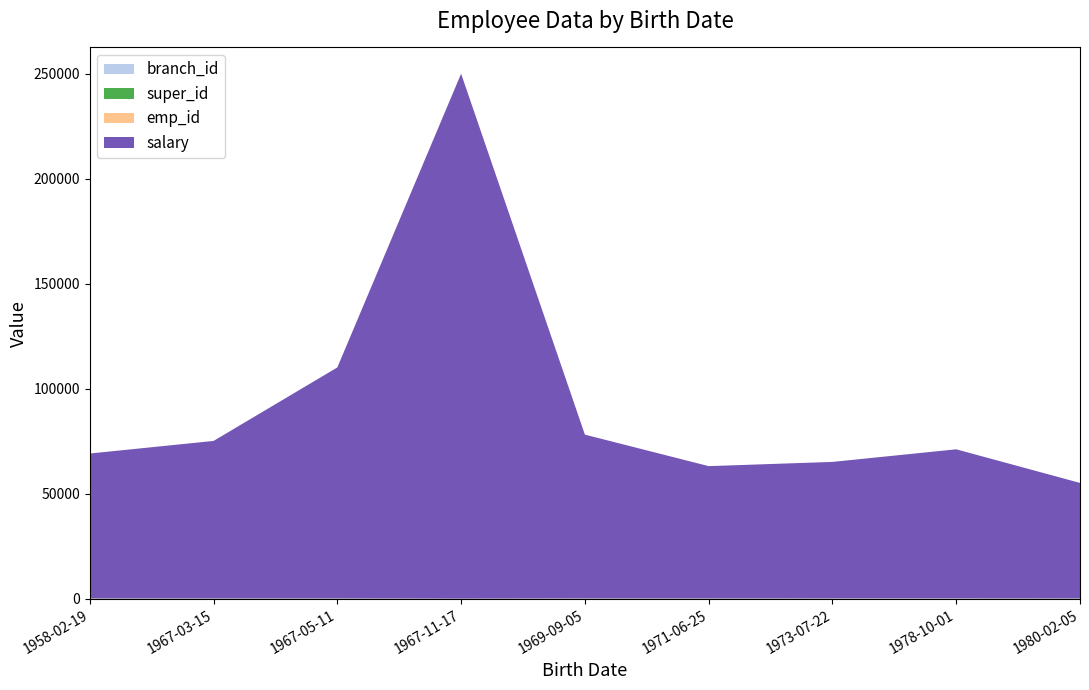

Reading left to right, list all the values displayed in this chart.

salary: 69000	75000	110000	250000	78000	63000	65000	71000	55000
emp_id: 105	102	101	100	106	103	107	108	104
super_id: 102	100	100	0	100	102	106	106	102
branch_id: 2	2	1	1	3	2	3	3	2